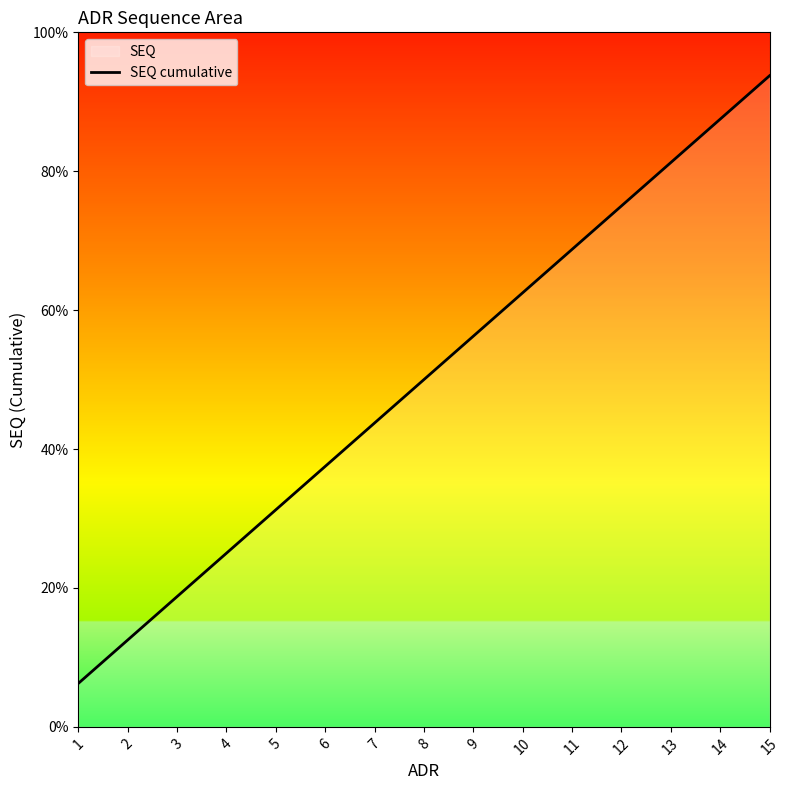

The value at 8 is 5. True or false?

False